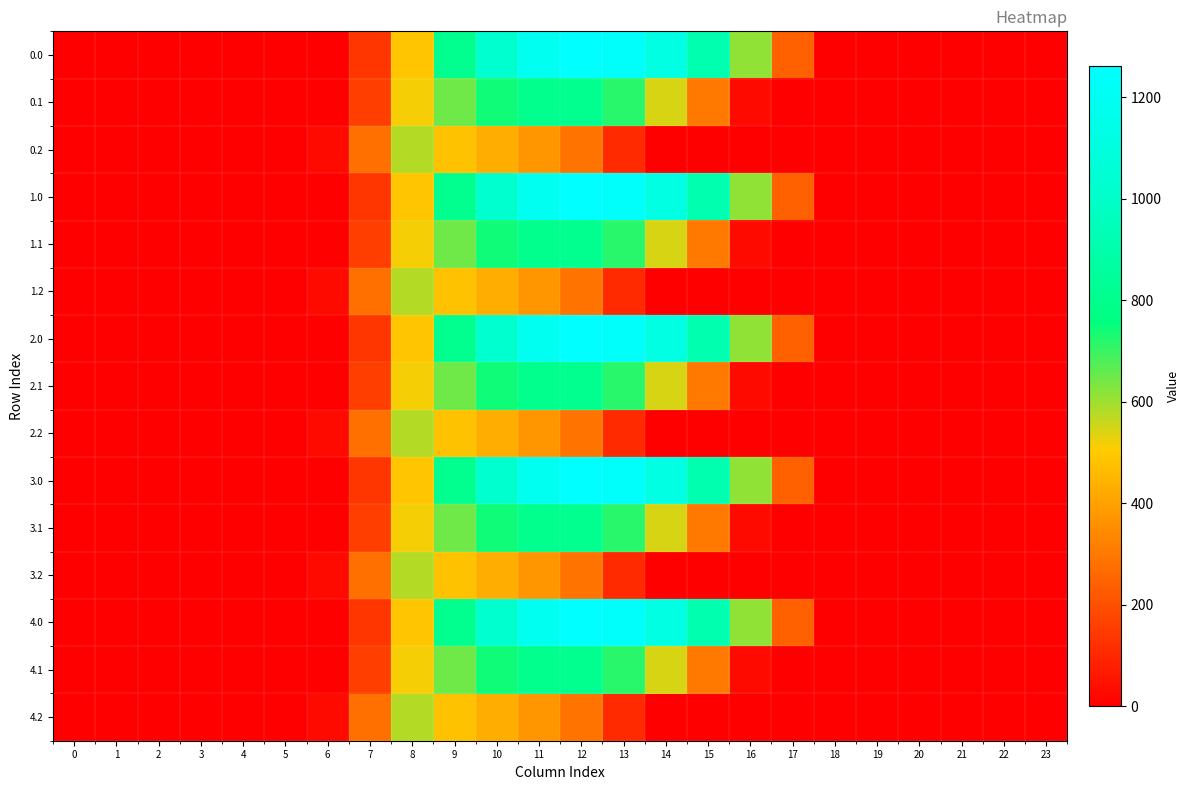

At which category is the sum across all series the highest?

11